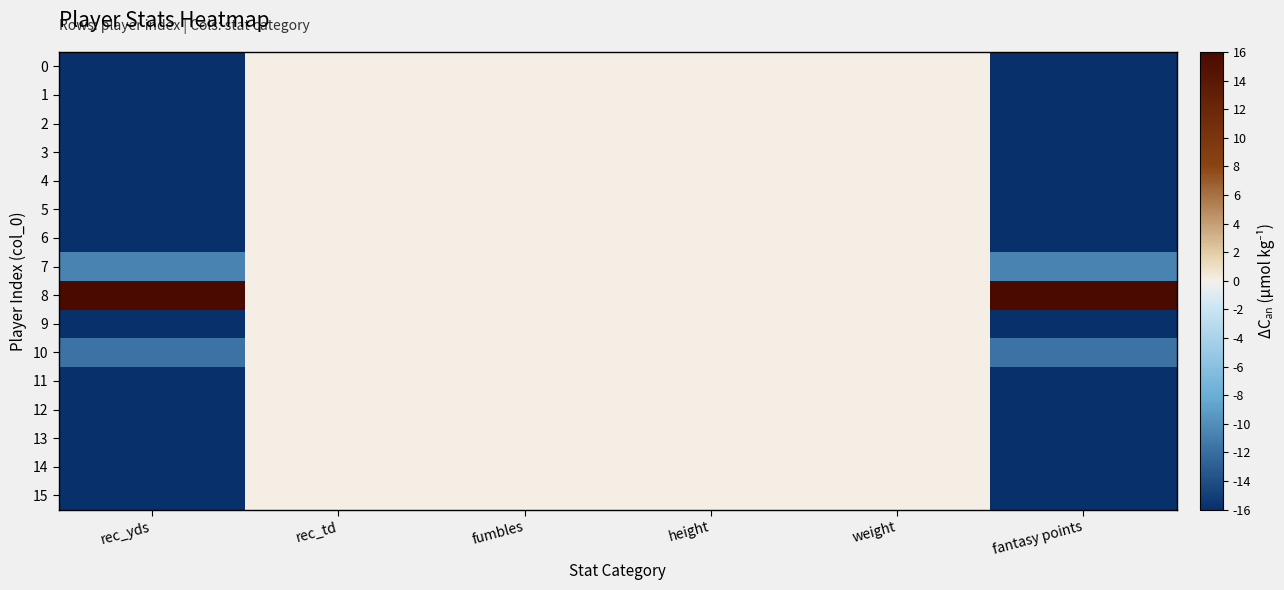

Between fantasy points and rec_td, which is larger?

rec_td